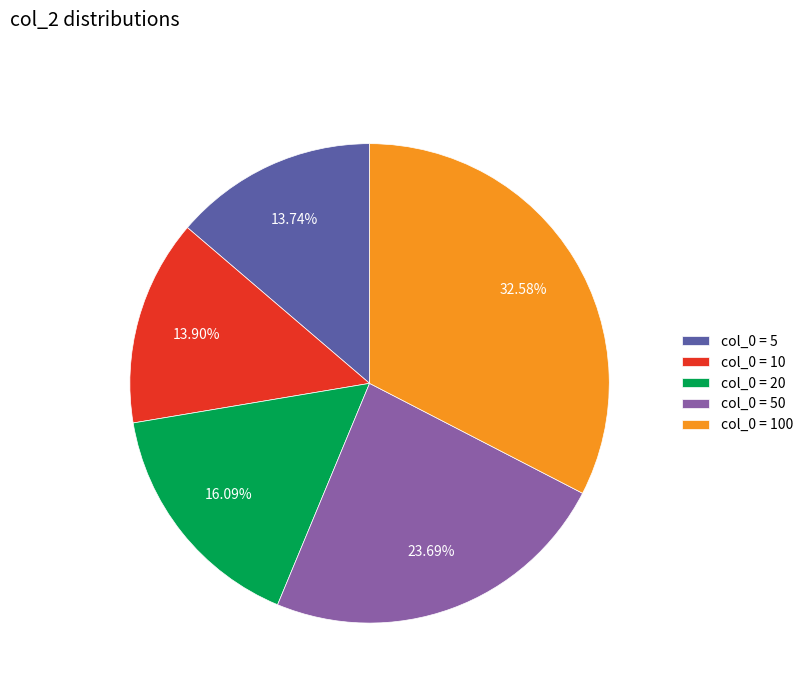

Between col_0 = 50 and col_0 = 20, which is larger?

col_0 = 50